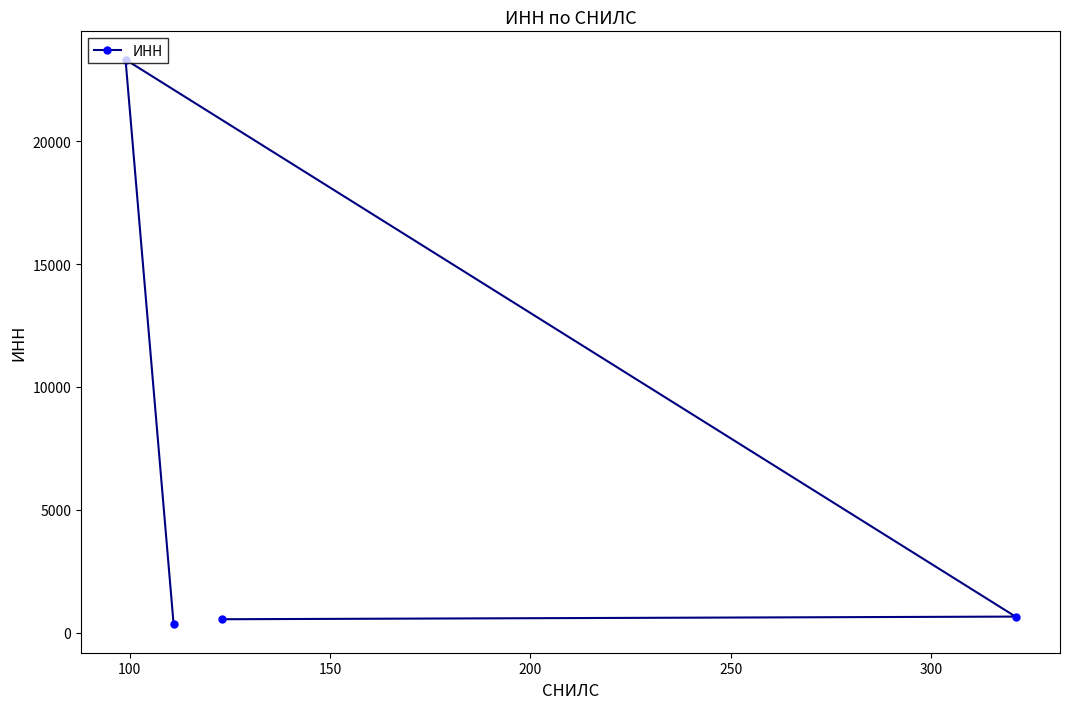

What is the average value?

6214